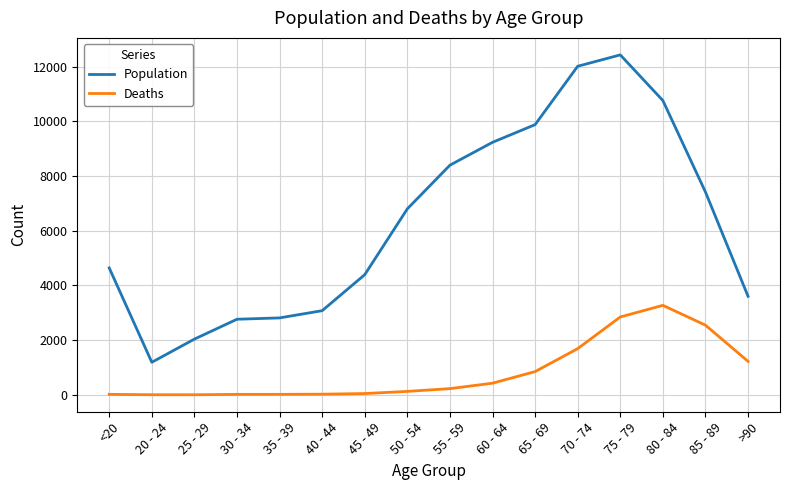

What is the maximum value for Deaths?

3273